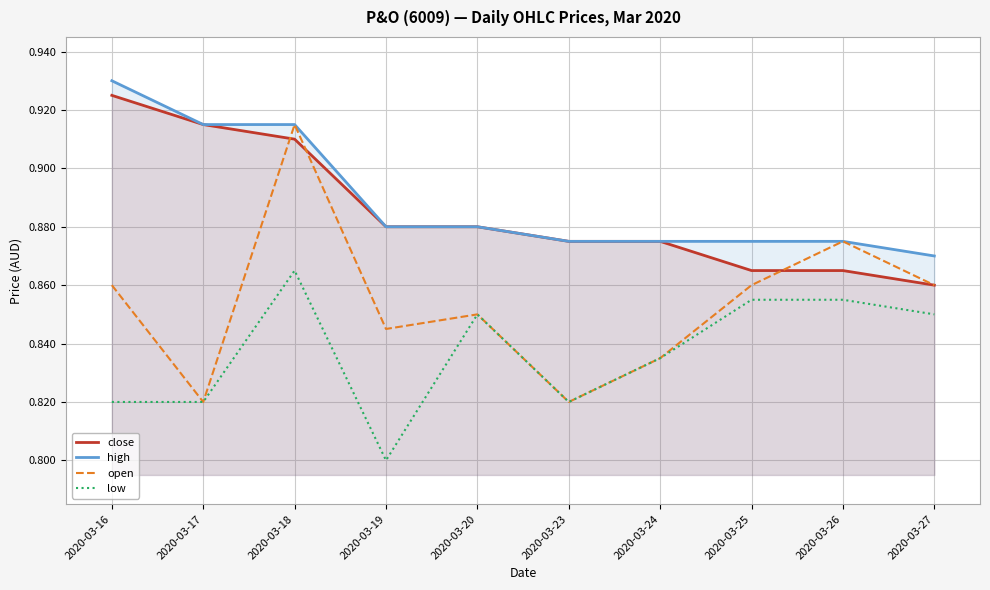

What is the sum of the open values at 2020-03-23 and 2020-03-27?

1.7